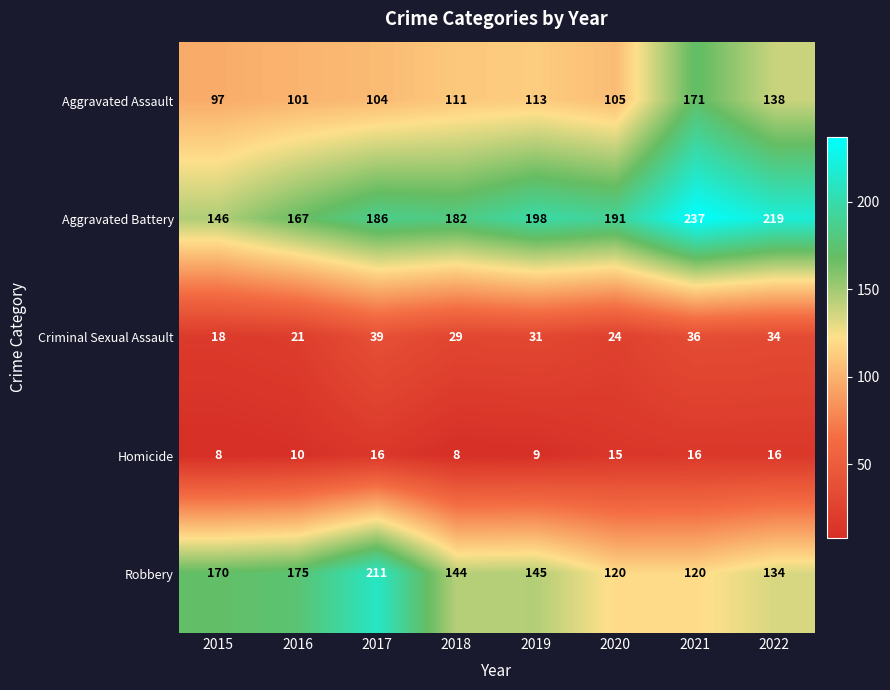

List the series in order of their peak value, lowest first.

Homicide, Criminal Sexual Assault, Aggravated Assault, Robbery, Aggravated Battery